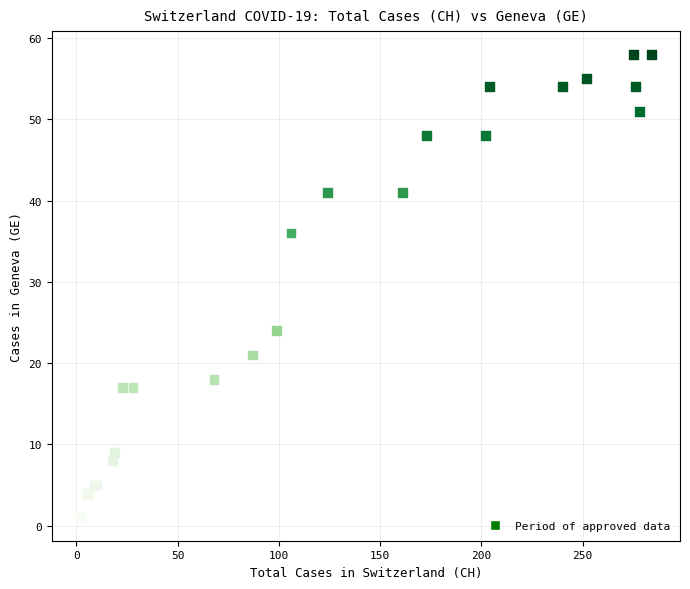

What Y value in the scatter plot is closest to 29?

24